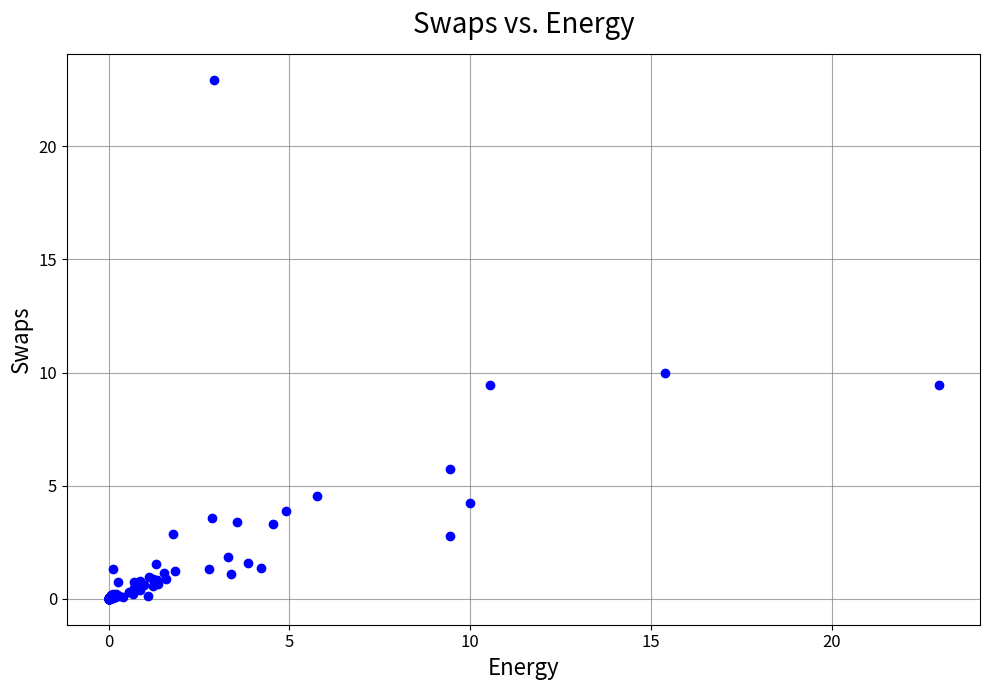

What Y value in the scatter plot is closest to 11?

10.0